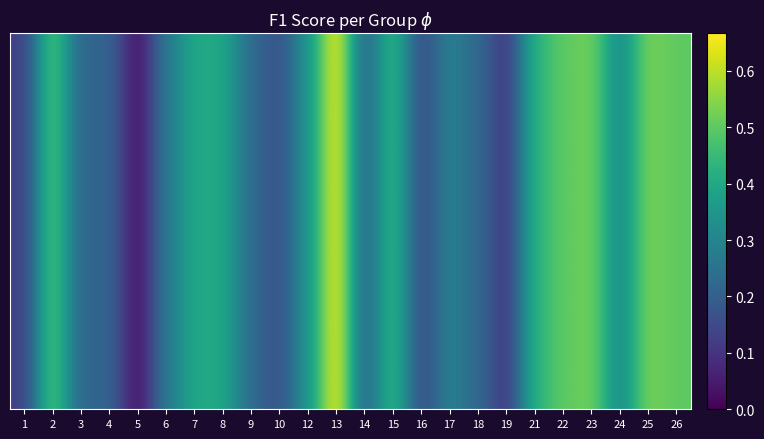

What is the approximate value at 16?

0.2